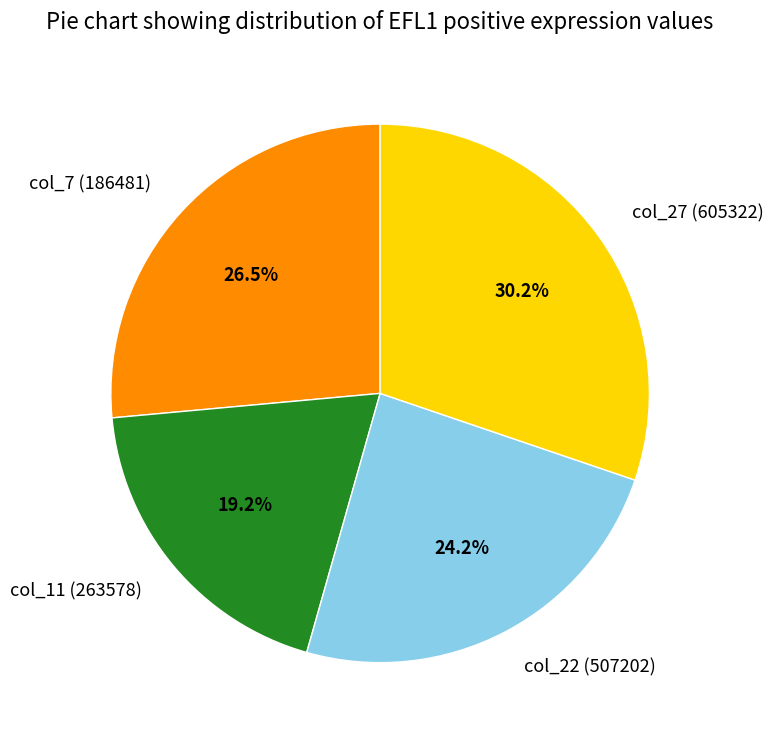

Combined, do col_22 (507202) and col_7 (186481) account for over 50%?

Yes